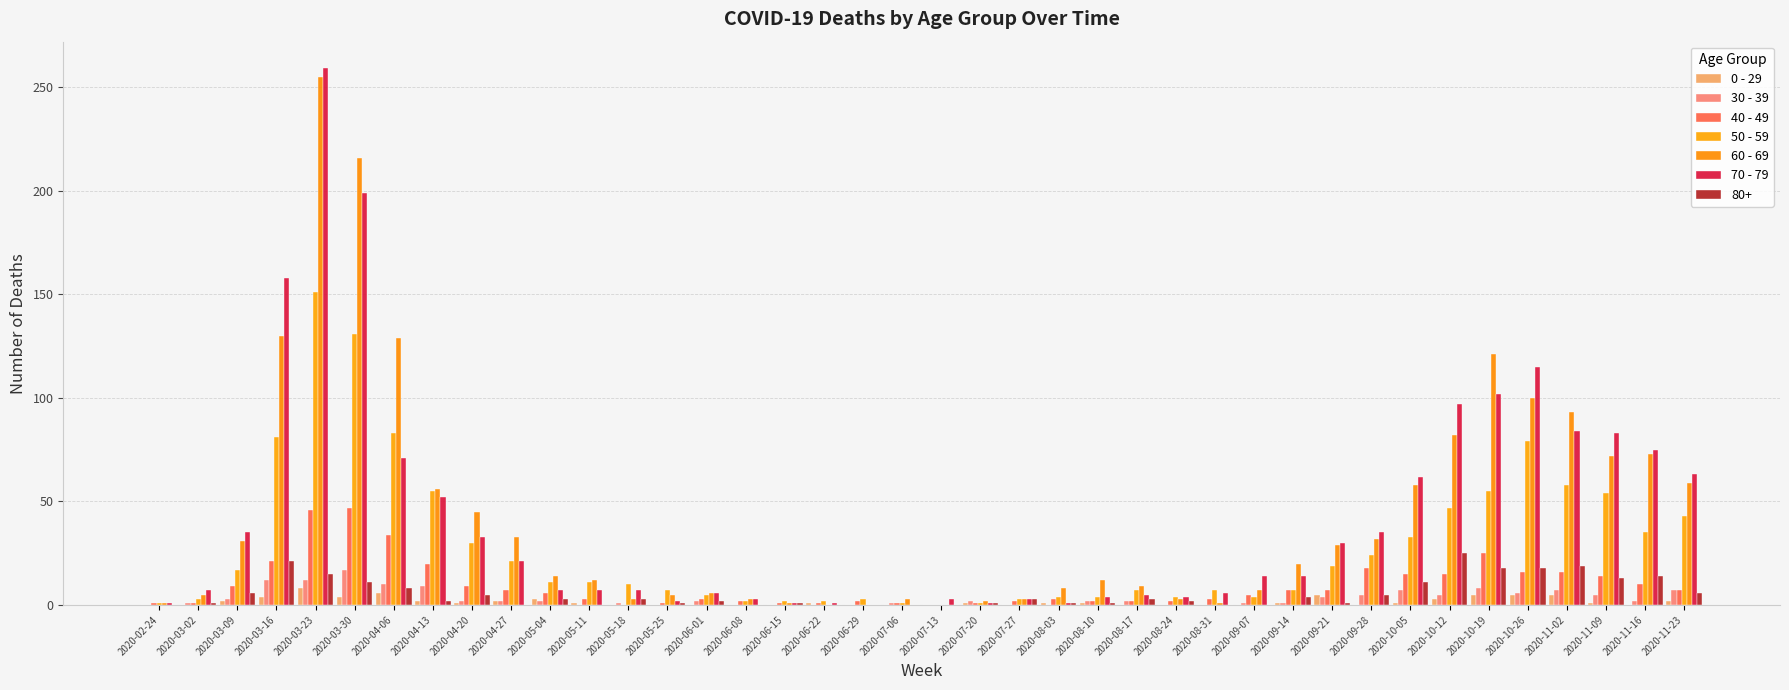

The 30 - 39 series shows 5 at 2020-11-09. True or false?

True